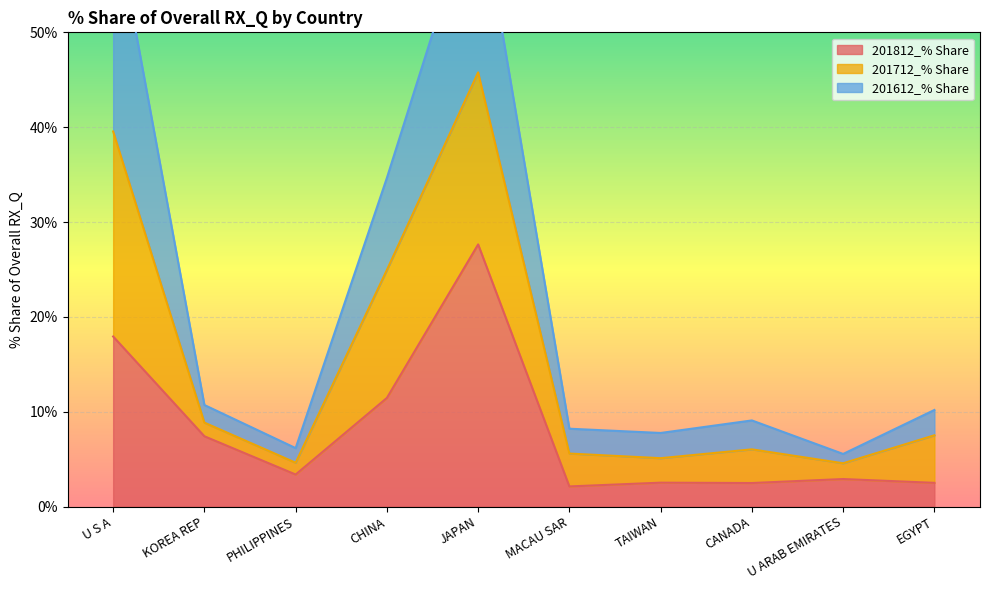

Rank the categories by 201812_% Share value from lowest to highest.

MACAU SAR, CANADA, EGYPT, TAIWAN, U ARAB EMIRATES, PHILIPPINES, KOREA REP, CHINA, U S A, JAPAN